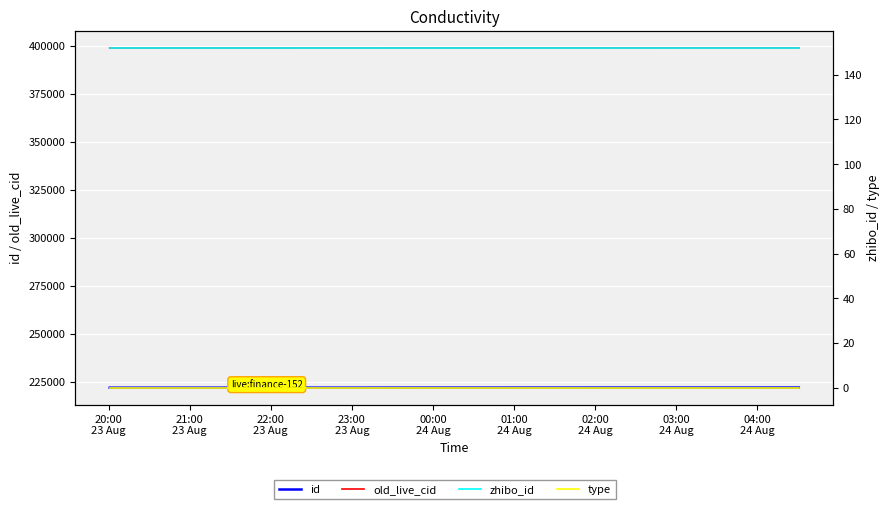

What is the label of the 8th point from the left?

03:00
24 Aug